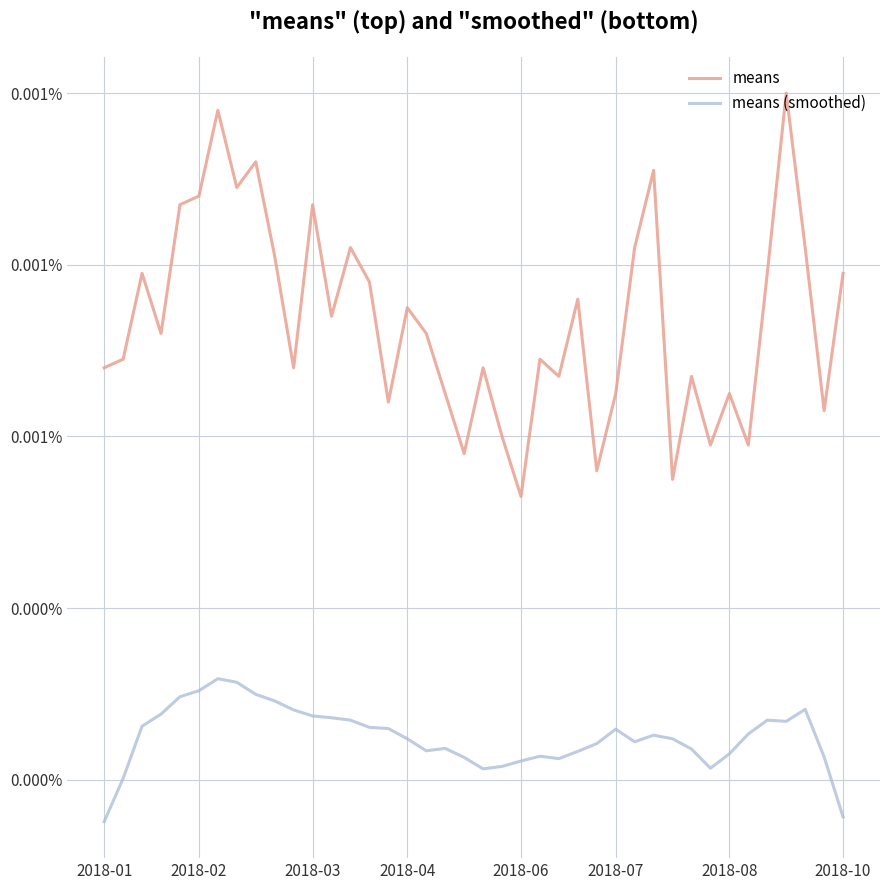

Which series has the largest total across all categories?

means